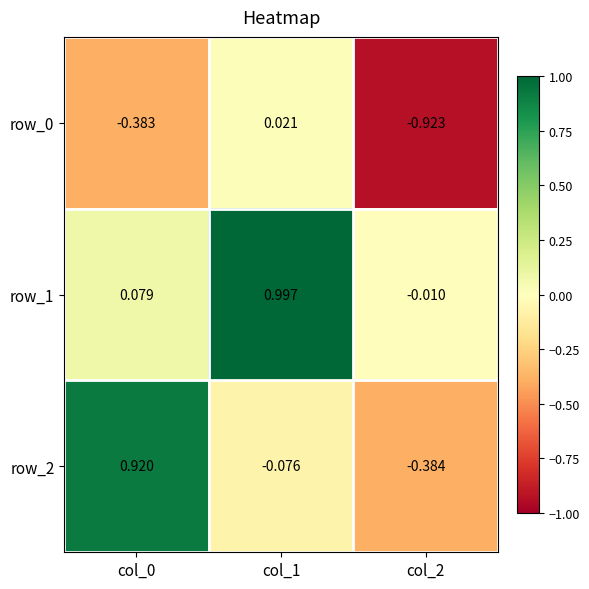

What is the difference between the highest and lowest values at col_0?

1.3